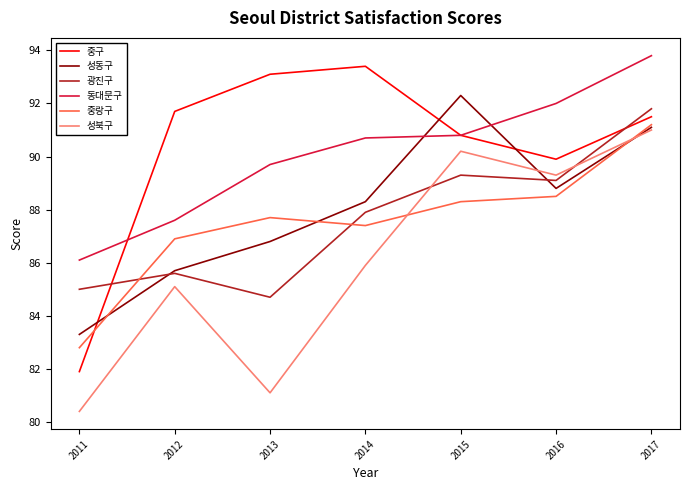

Reading left to right, transcribe all the data shown in this chart.

중구: 81.9	91.7	93.1	93.4	90.8	89.9	91.5
성동구: 83.3	85.7	86.8	88.3	92.3	88.8	91.1
광진구: 85.0	85.6	84.7	87.9	89.3	89.1	91.8
동대문구: 86.1	87.6	89.7	90.7	90.8	92.0	93.8
중랑구: 82.8	86.9	87.7	87.4	88.3	88.5	91.2
성북구: 80.4	85.1	81.1	85.9	90.2	89.3	91.0